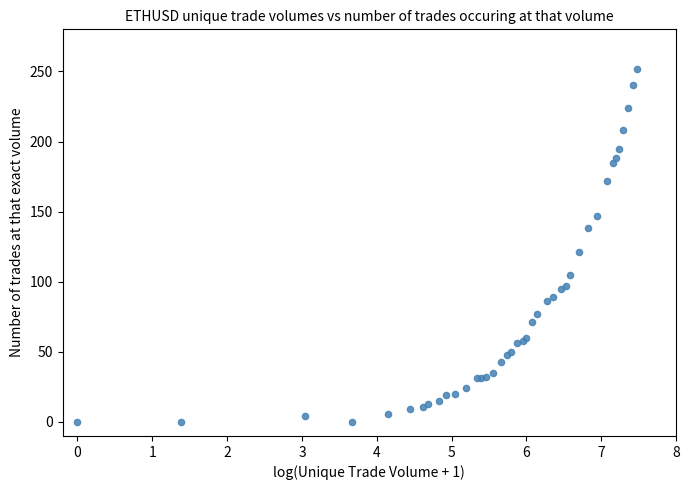

What Y value in the scatter plot is closest to 126?

121